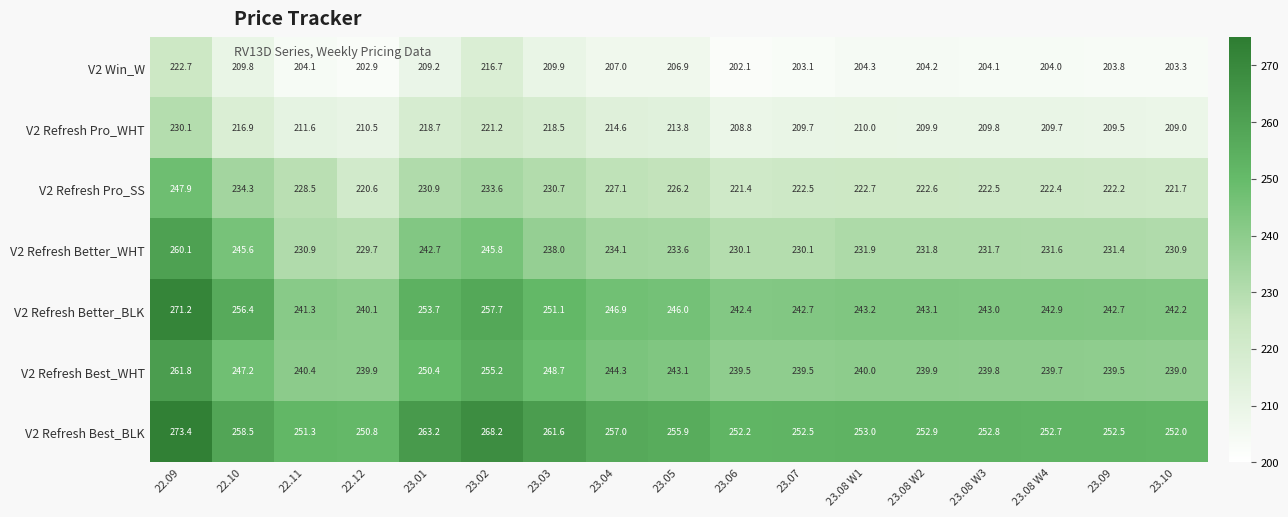

Count the number of data series in this chart.

7